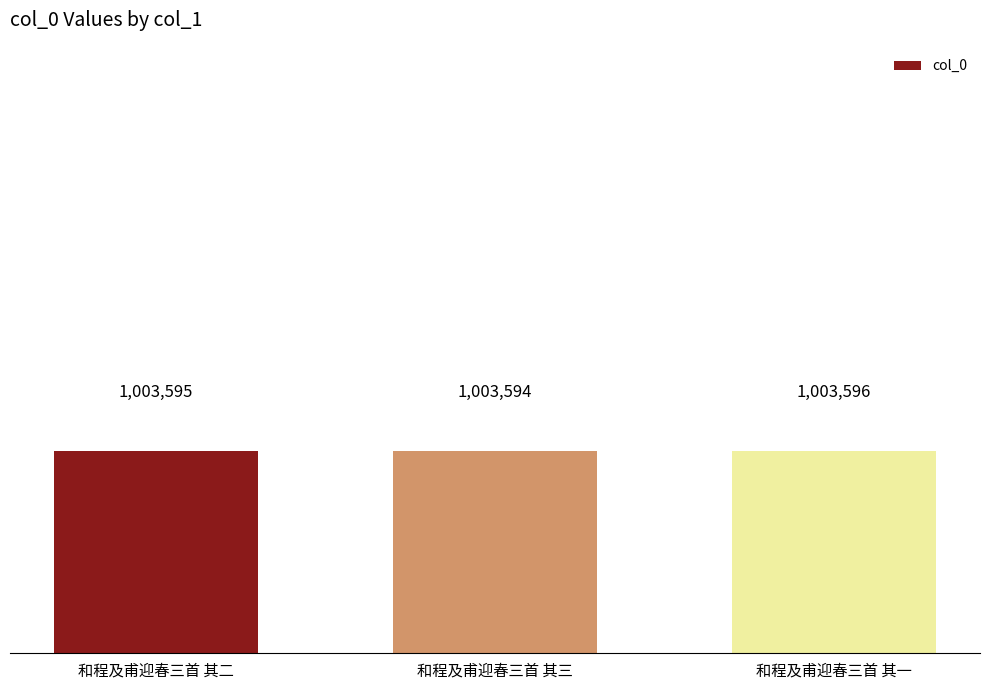

Which has a higher value, 和程及甫迎春三首 其一 or 和程及甫迎春三首 其二?

和程及甫迎春三首 其一